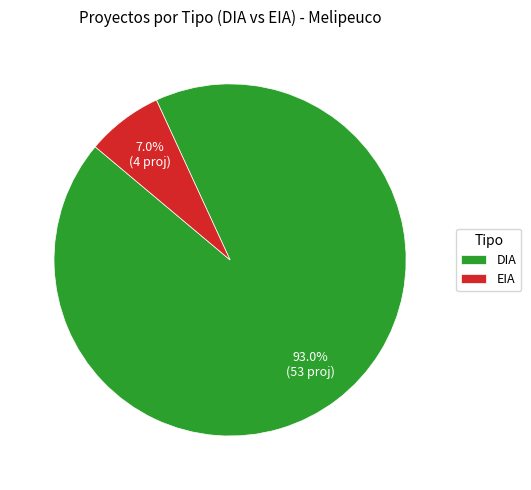

Is EIA the majority of the pie?

No